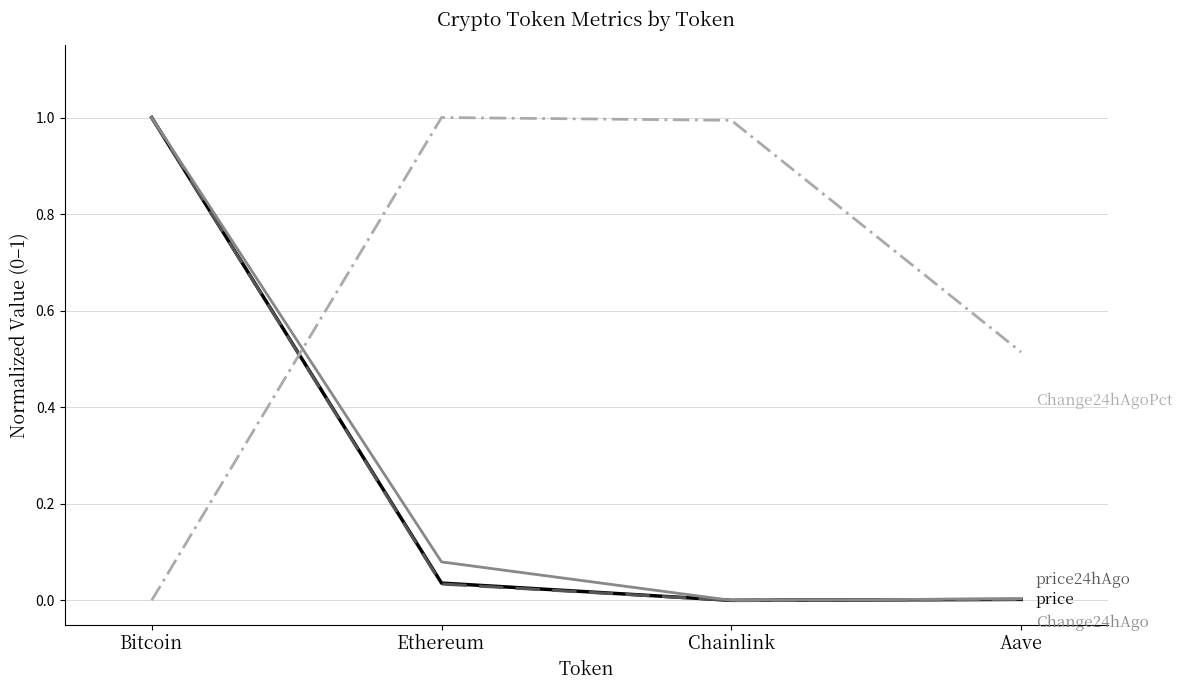

At which category is the sum across all series the highest?

Bitcoin